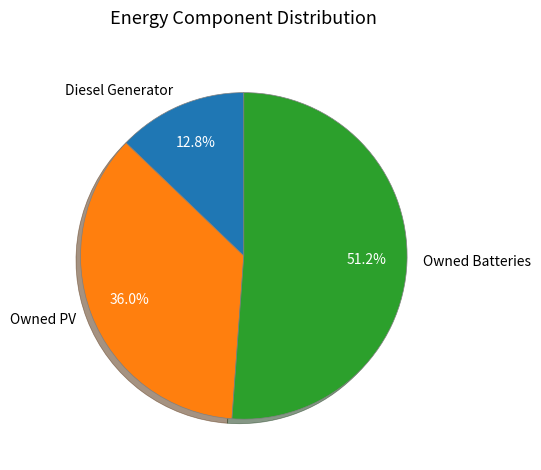

What is the smallest slice in the pie chart?

Diesel Generator